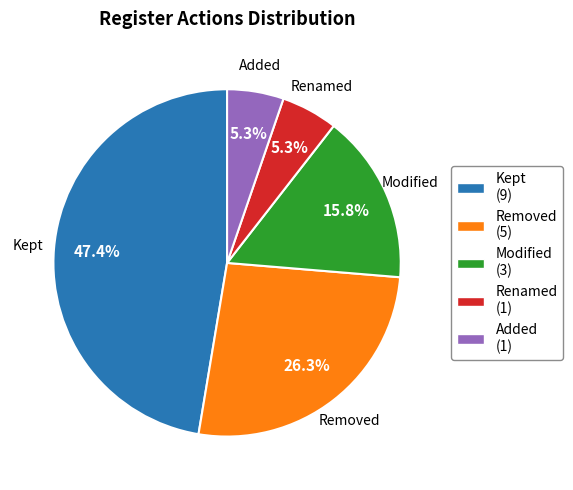

What percentage is the Added slice, to the nearest percent?

5%